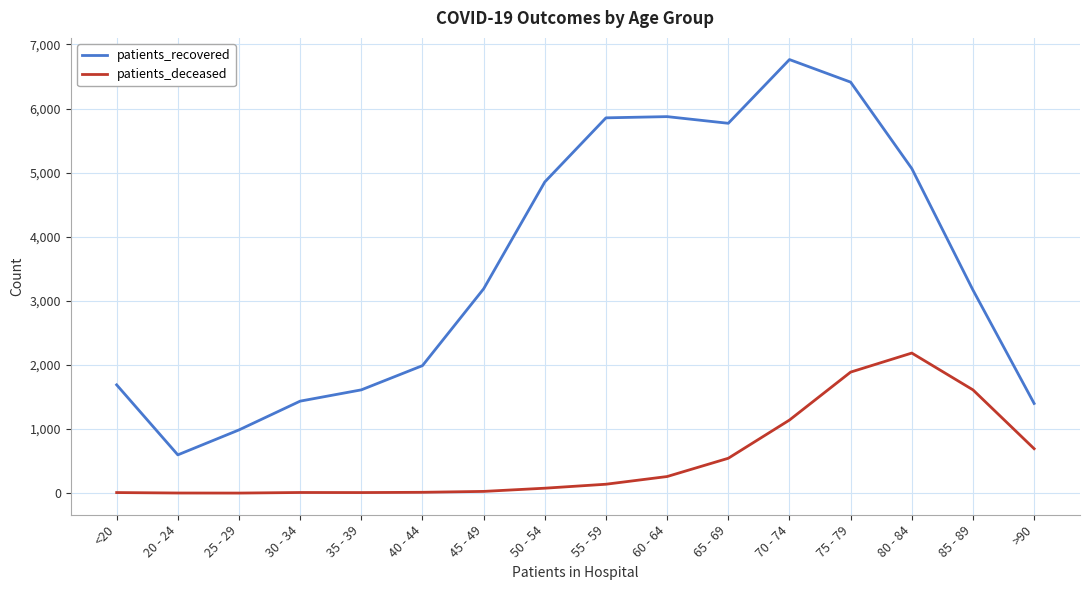

Which series has the largest total across all categories?

patients_recovered